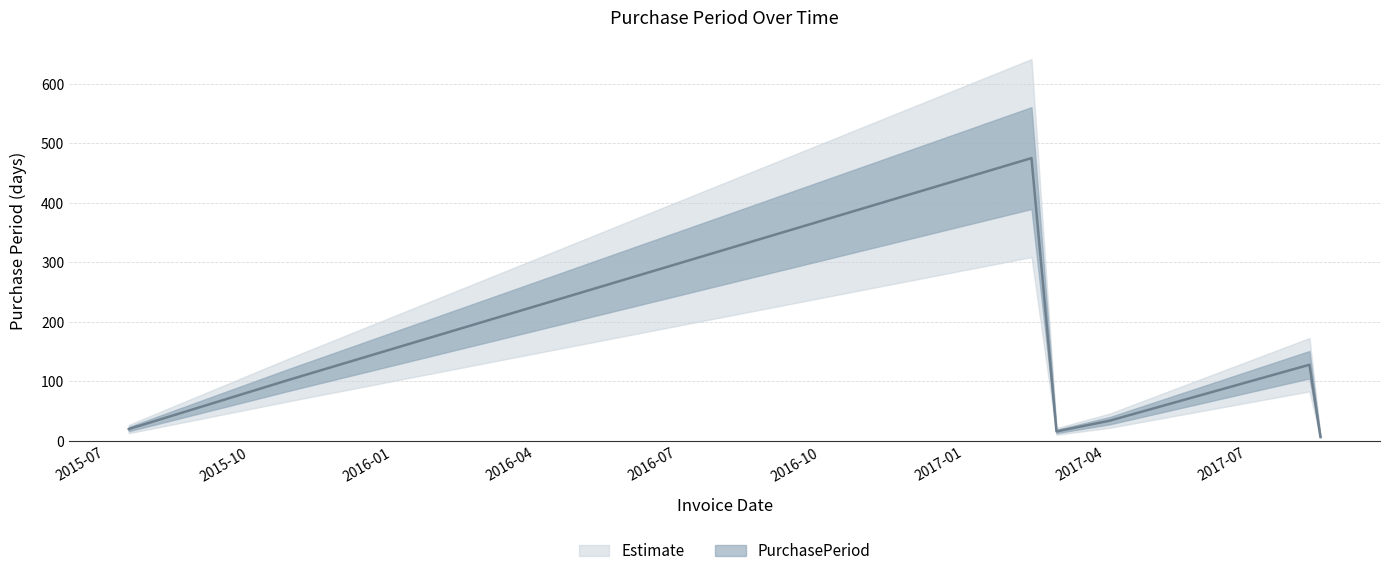

Reading left to right, transcribe all the data shown in this chart.

20	103	475	16	34	128	7